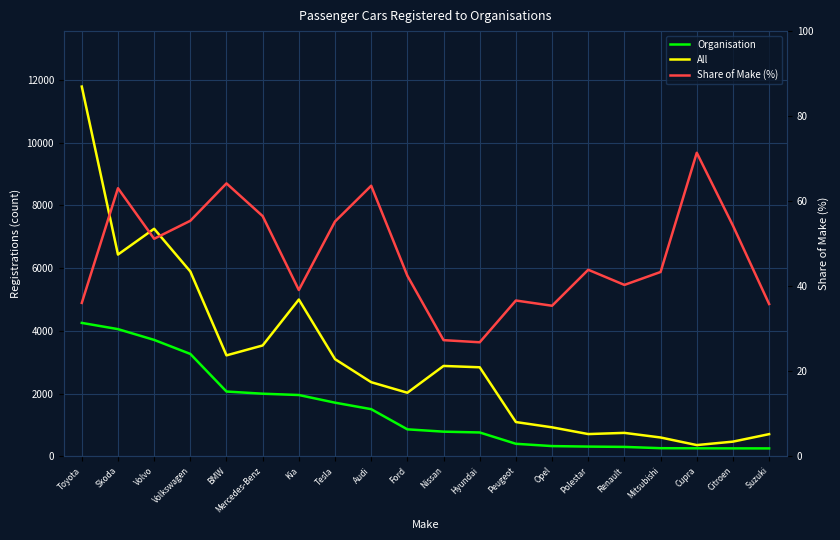

What is the difference between the maximum and minimum values in the All series?

11429.0